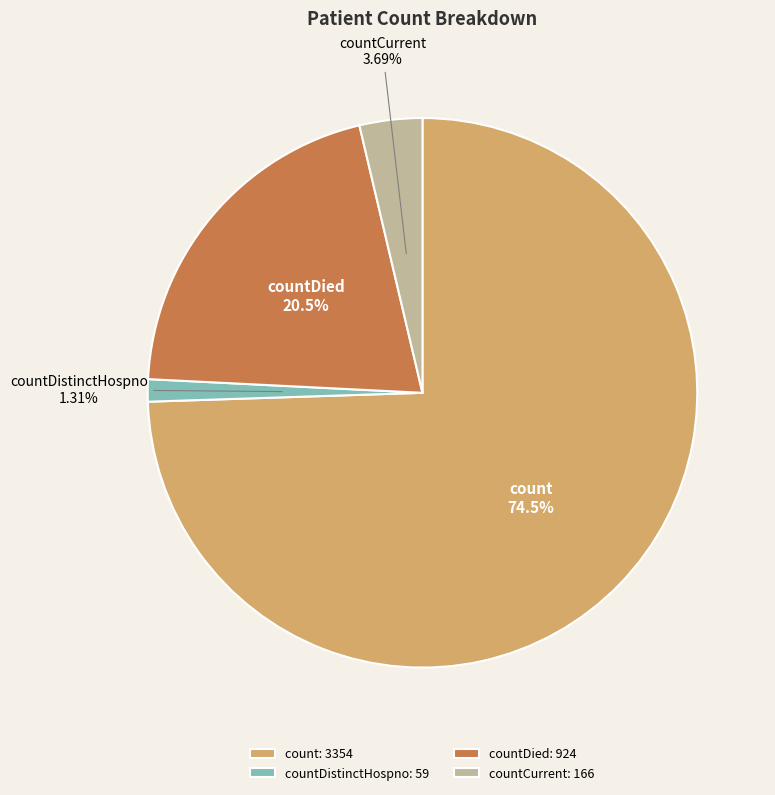

Count the number of slices in the pie.

4